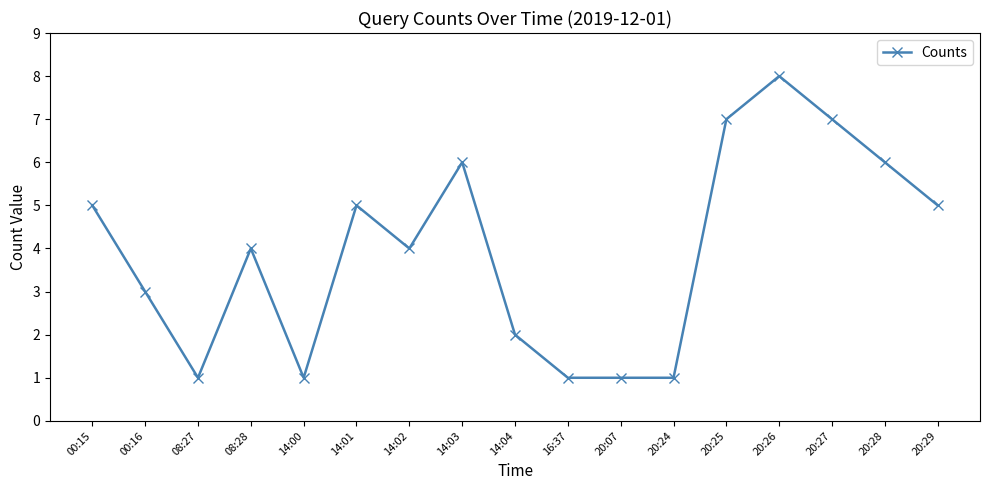

What is the change in value from 14:04 to 20:26?

+6